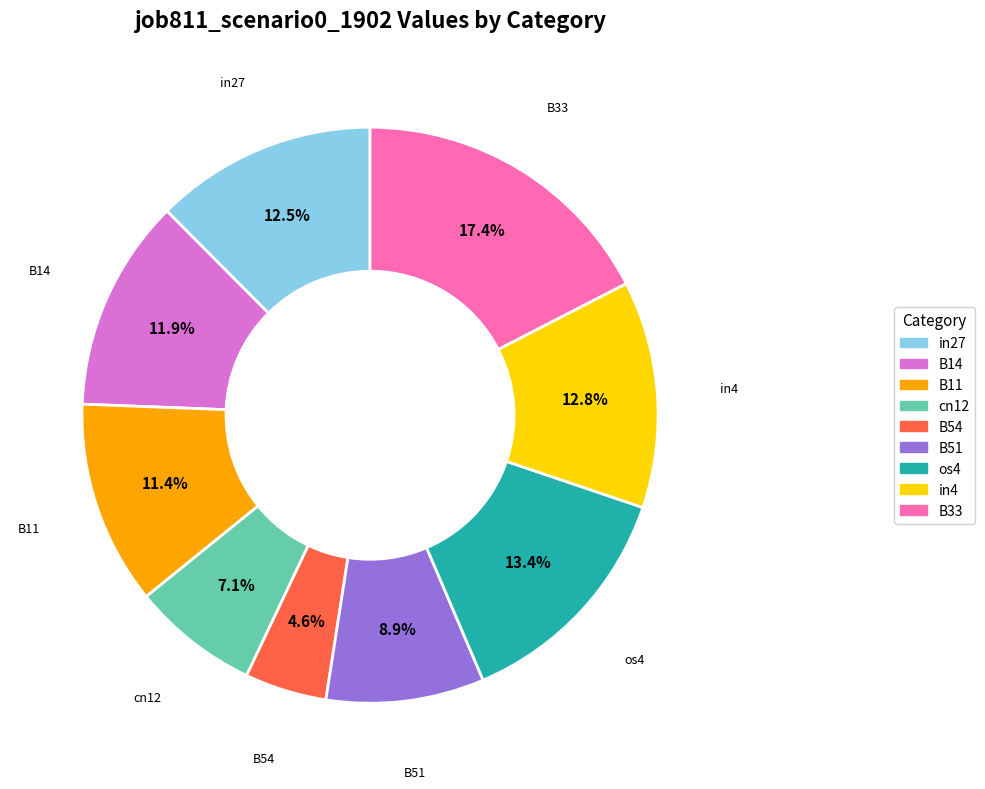

To the nearest percent, what portion does cn12 represent?

7%